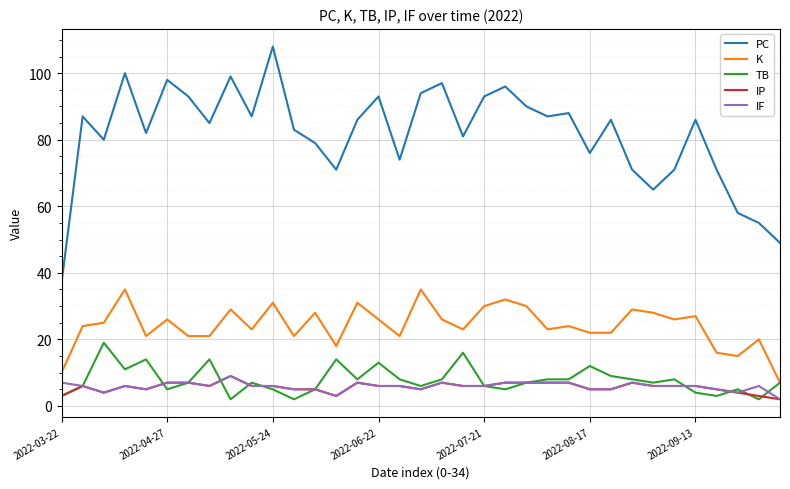

True or false: K and IF cross at least once.

False